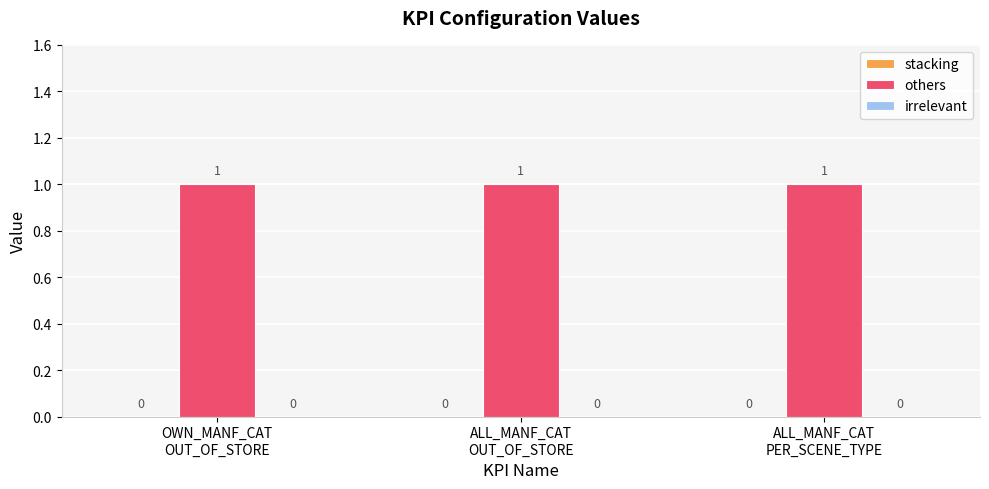

Is it true that stacking equals 0 at ALL_MANF_CAT
PER_SCENE_TYPE?

True